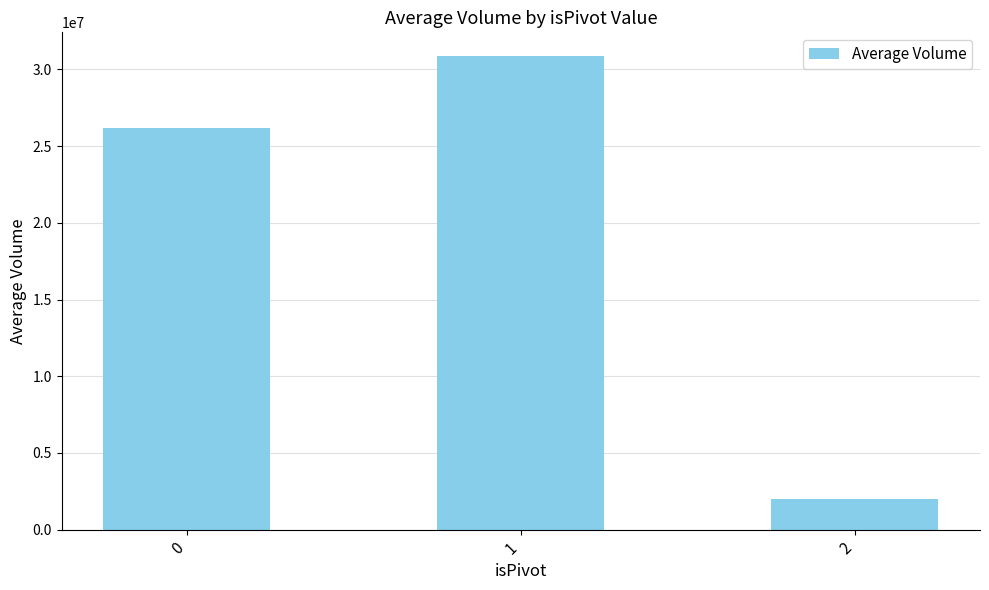

How many bars are there in total?

3